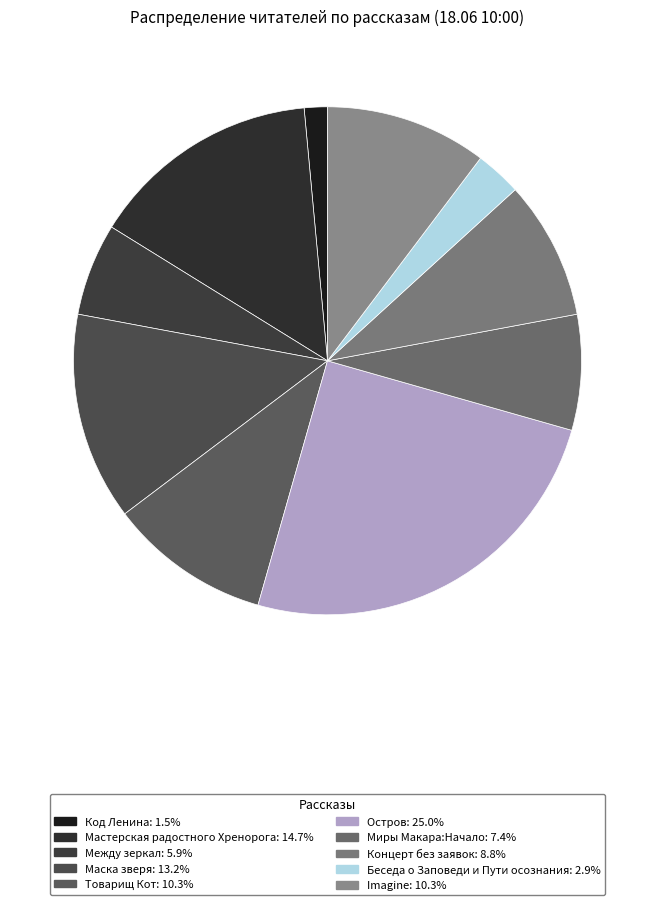

To the nearest percent, what is the combined percentage of Код Ленина and Между зеркал?

7%